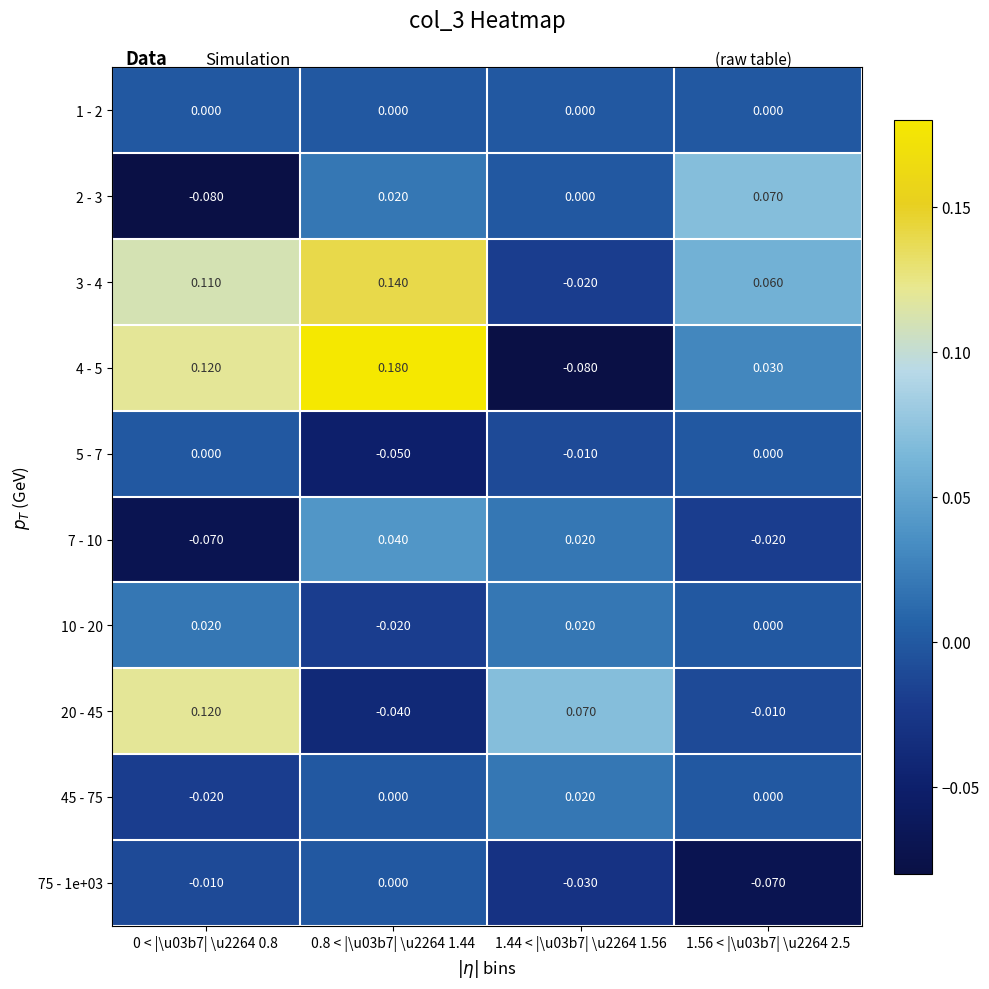

List the series in order of their peak value, lowest first.

1 - 2, 5 - 7, 75 - 1e+03, 10 - 20, 45 - 75, 7 - 10, 2 - 3, 20 - 45, 3 - 4, 4 - 5